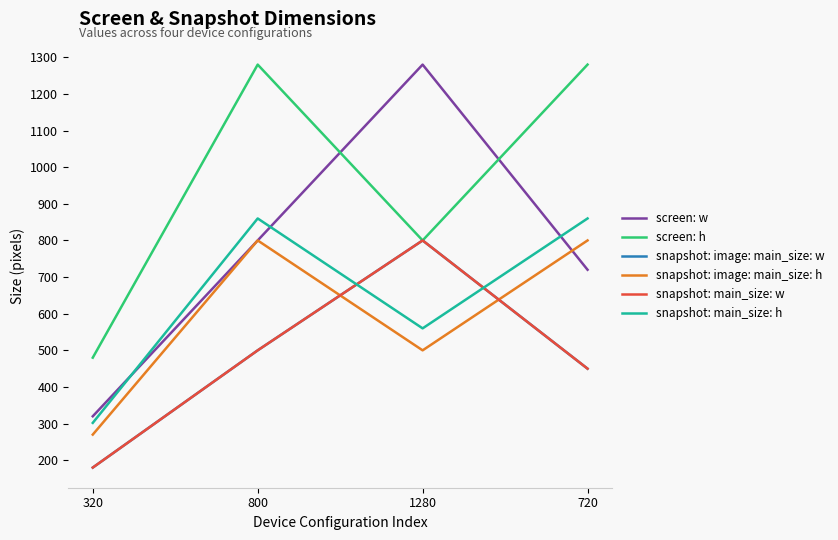

Does the chart display data point markers on the line(s)?

No